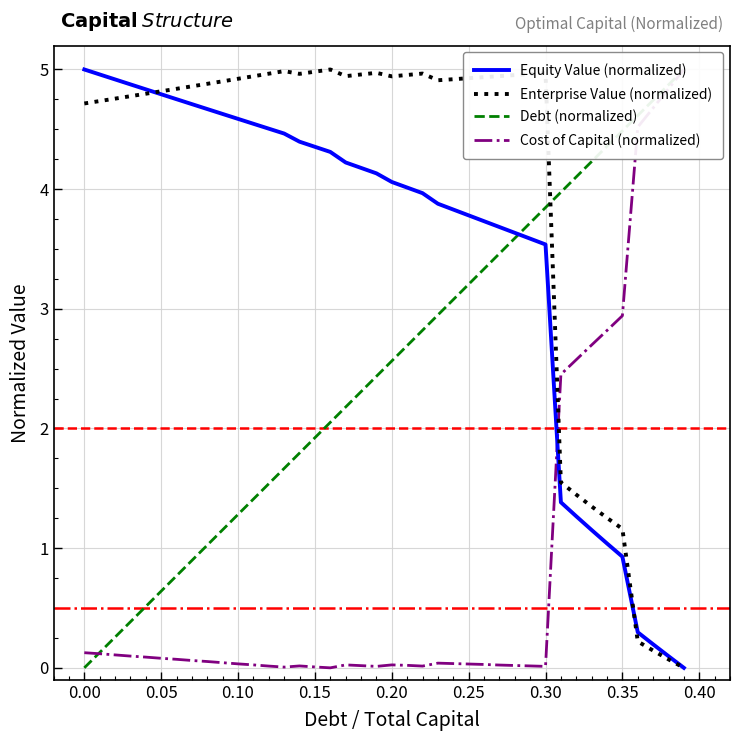

What are all the series names shown in the legend?

Equity Value (normalized), Enterprise Value (normalized), Debt (normalized), Cost of Capital (normalized)